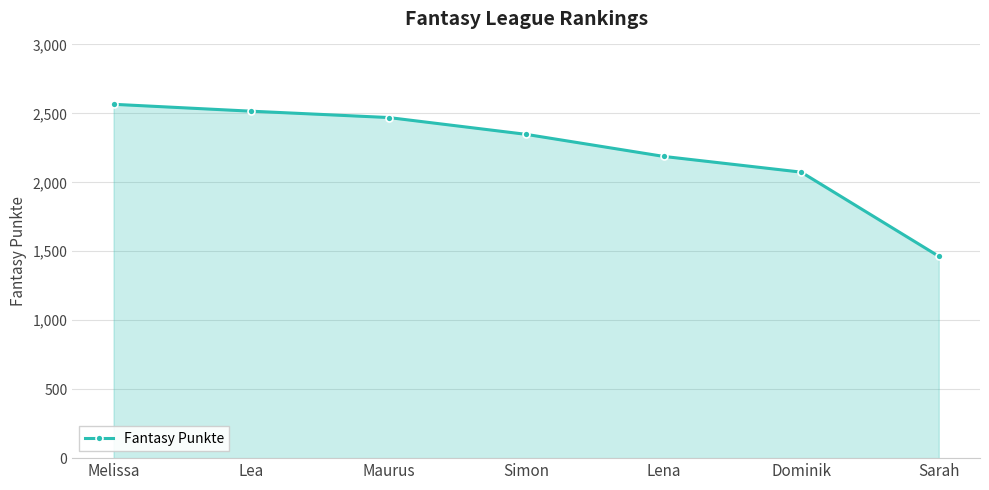

Reading left to right, extract all data points from this chart.

Melissa=2566	Lea=2516	Maurus=2470	Simon=2348	Lena=2188	Dominik=2074	Sarah=1464